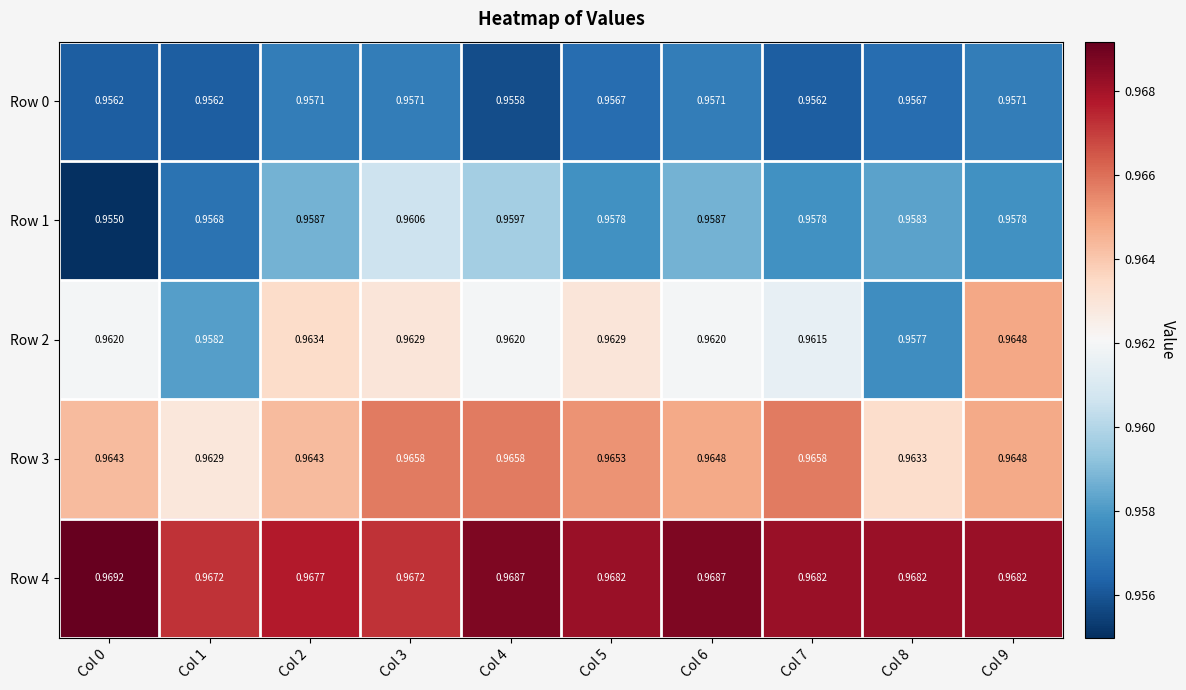

List the series in order of their peak value, highest first.

Row 4, Row 3, Row 2, Row 1, Row 0